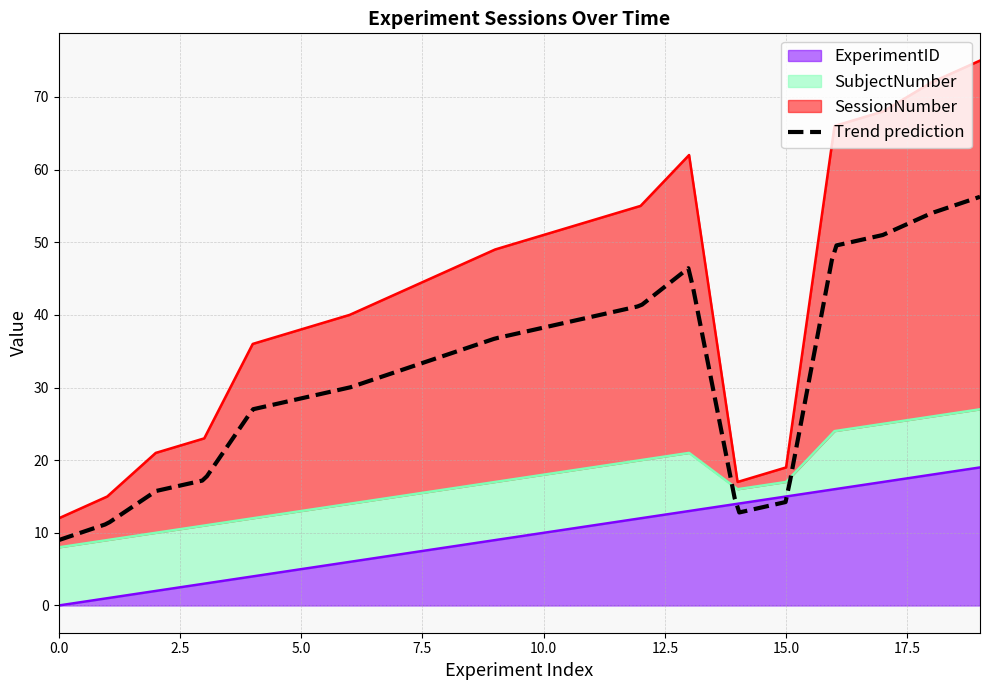

True or false: ExperimentID has more than 0 interior local peaks.

False